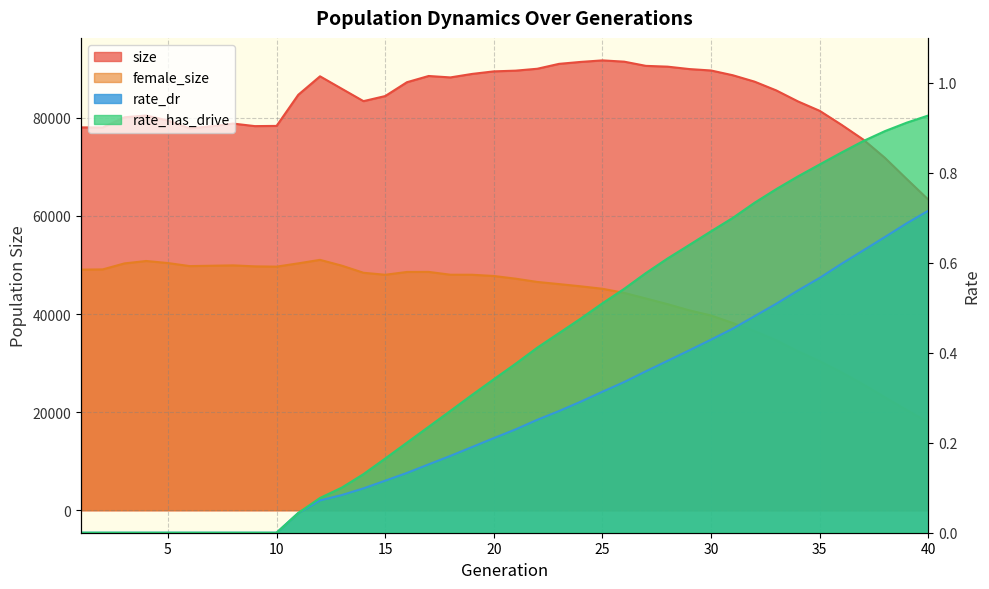

The value of rate_has_drive at 27 is 0.6. True or false?

True